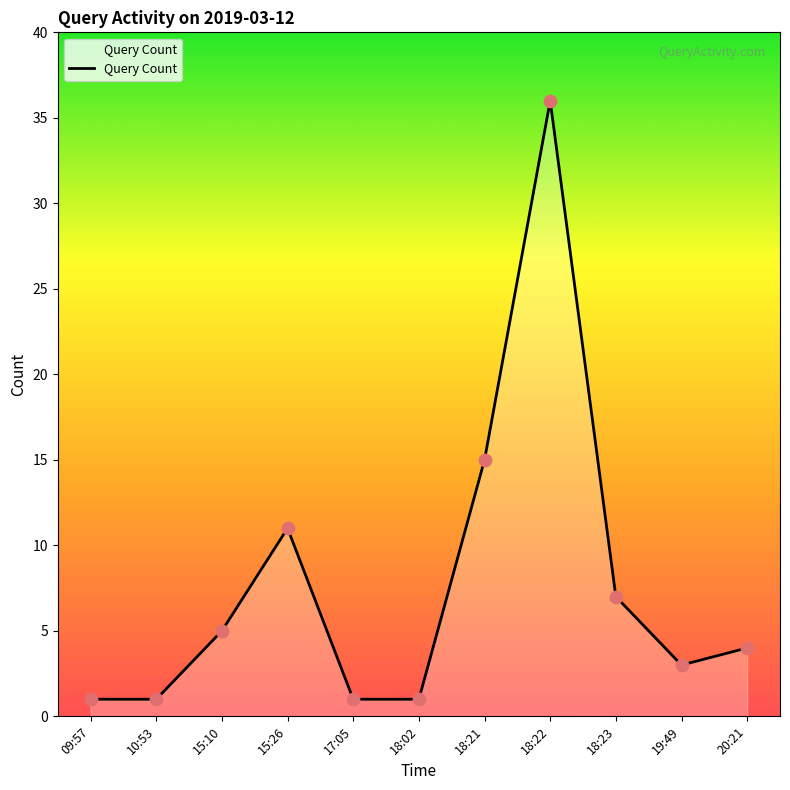

Which has a higher value, 20:21 or 19:49?

20:21